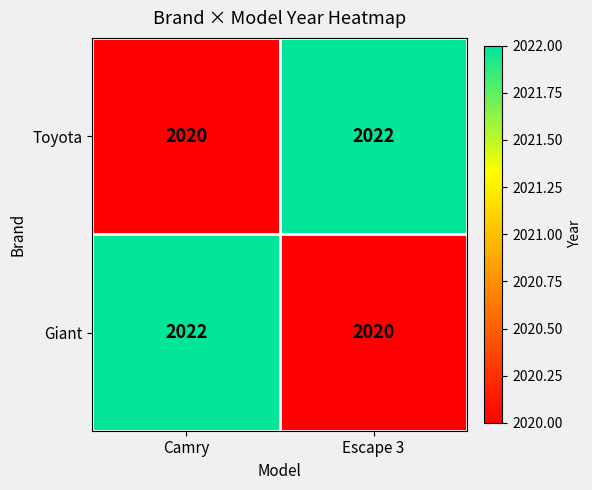

What is the total value across all series at Escape 3?

4042